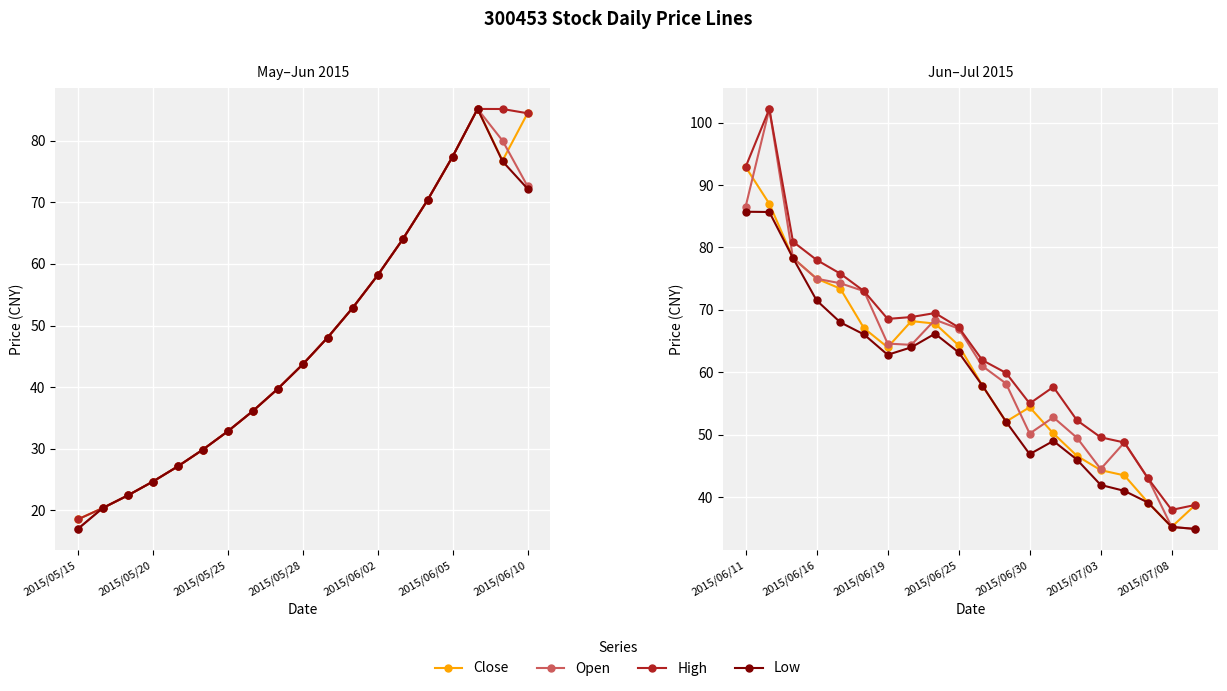

What is the average value of the High series?

64.1